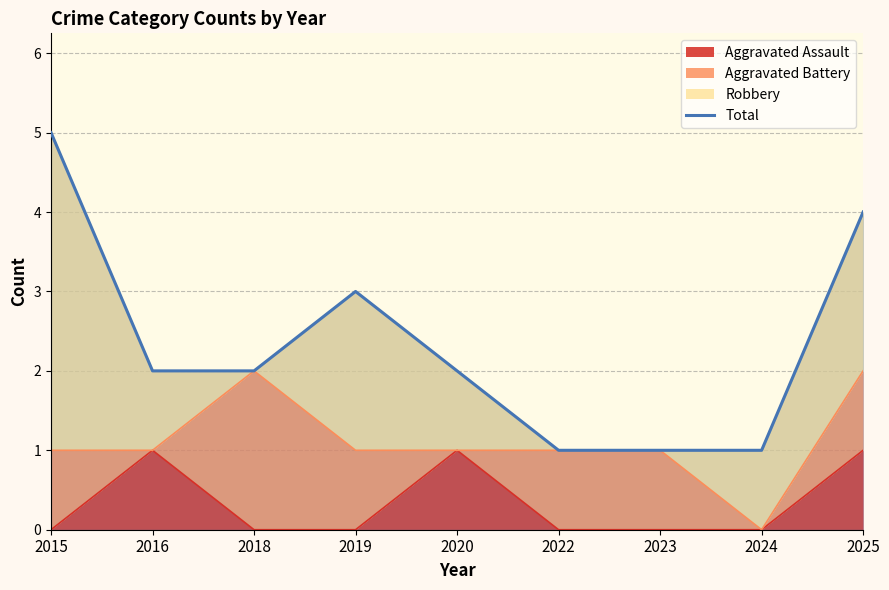

Reading left to right, transcribe all the data shown in this chart.

5	2	2	3	2	1	1	1	4